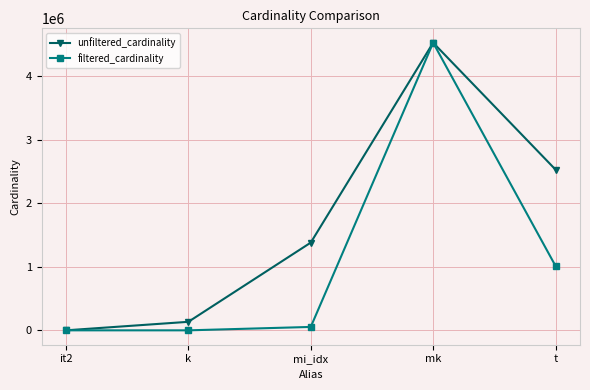

Which category has the highest value in the filtered_cardinality series?

mk